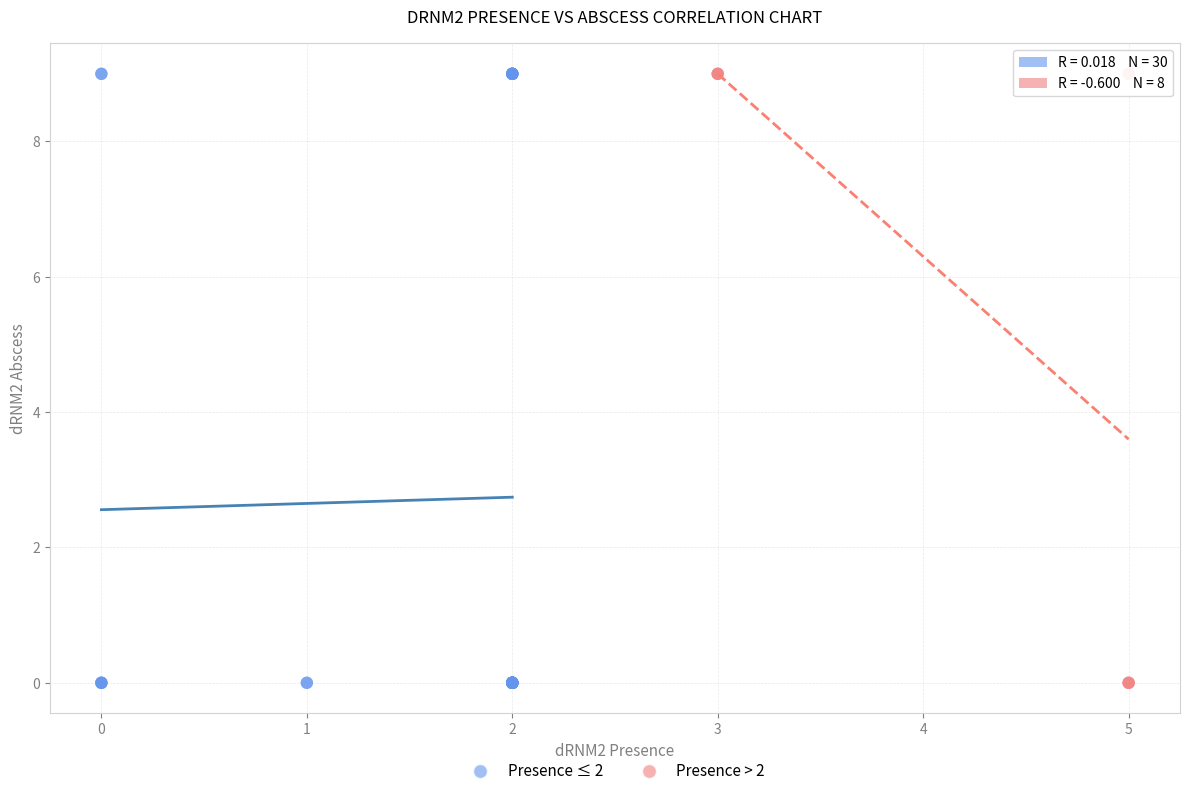

Which series has the widest spread of Y values?

Presence ≤ 2